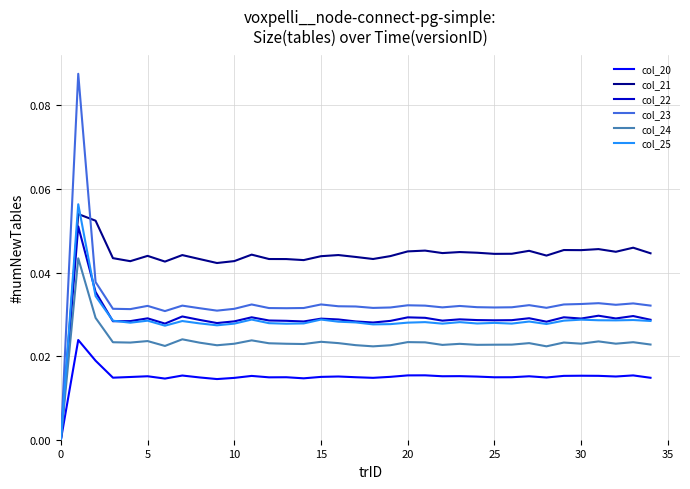

Which series has the largest total across all categories?

col_21